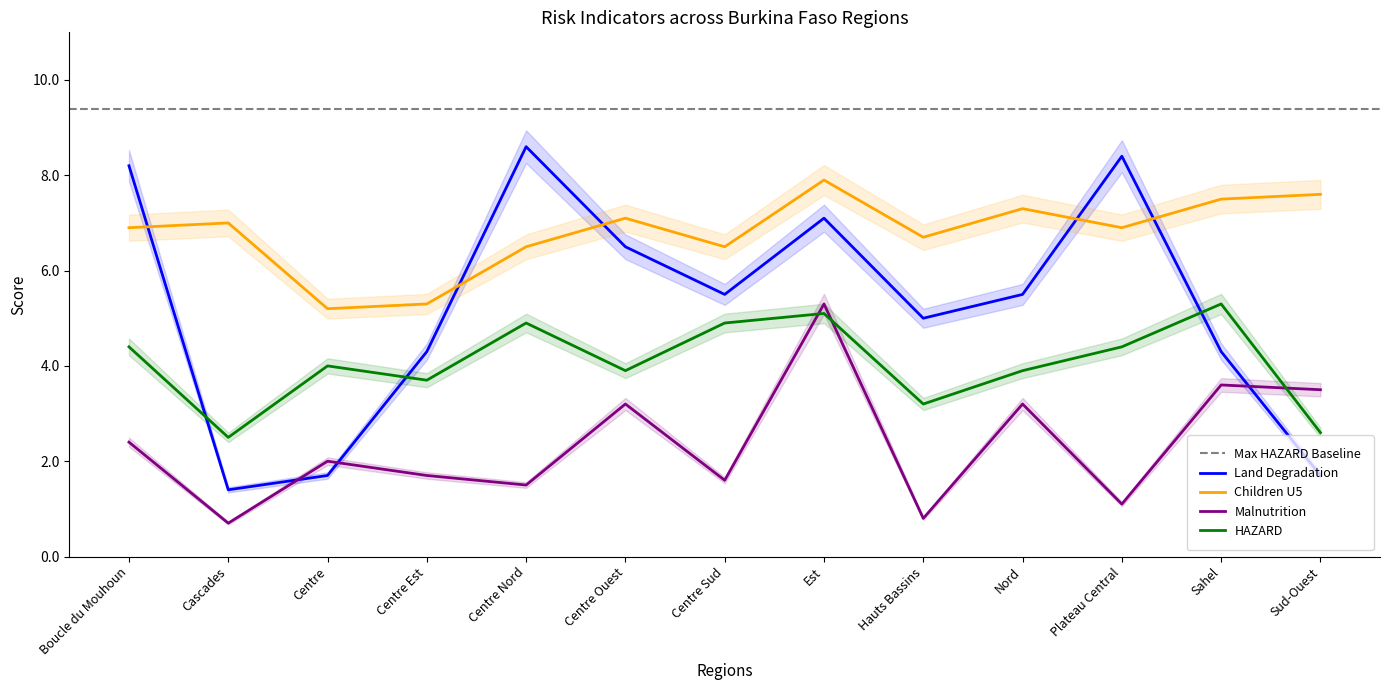

Which label corresponds to the smallest value in the chart?

Cascades